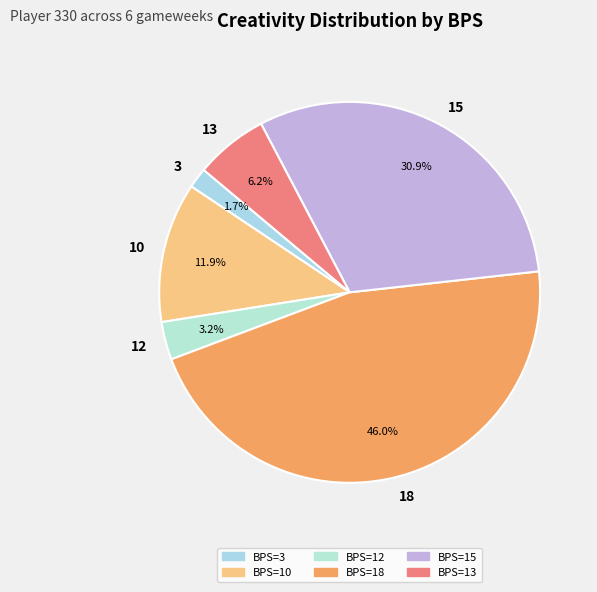

Is there any slice that represents more than half of the pie?

No